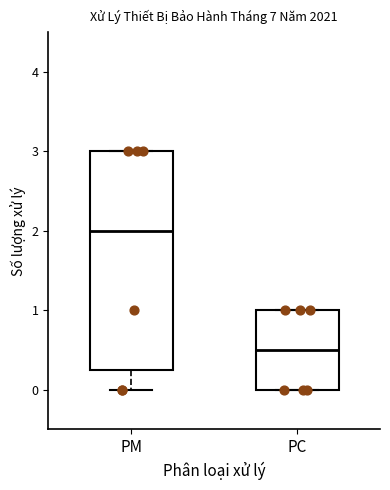

Reading left to right, read every box against the y-axis: the position of its median line, the range the box covers, and the ends of its whiskers. The values are not printed on the chart, so give them approximately, as read against the axis.

PM: median 2.0, box 0.3 to 3.0, whiskers 0.0 to 3.0
PC: median 0.5, box 0.0 to 1.0, whiskers 0.0 to 1.0